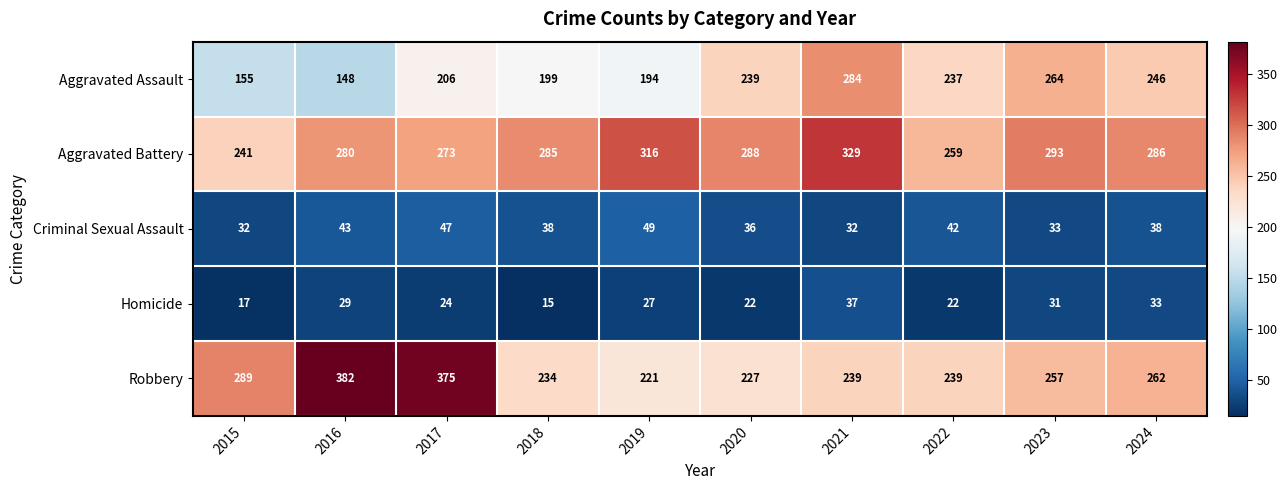

What is the sum of all Aggravated Assault values?

2172